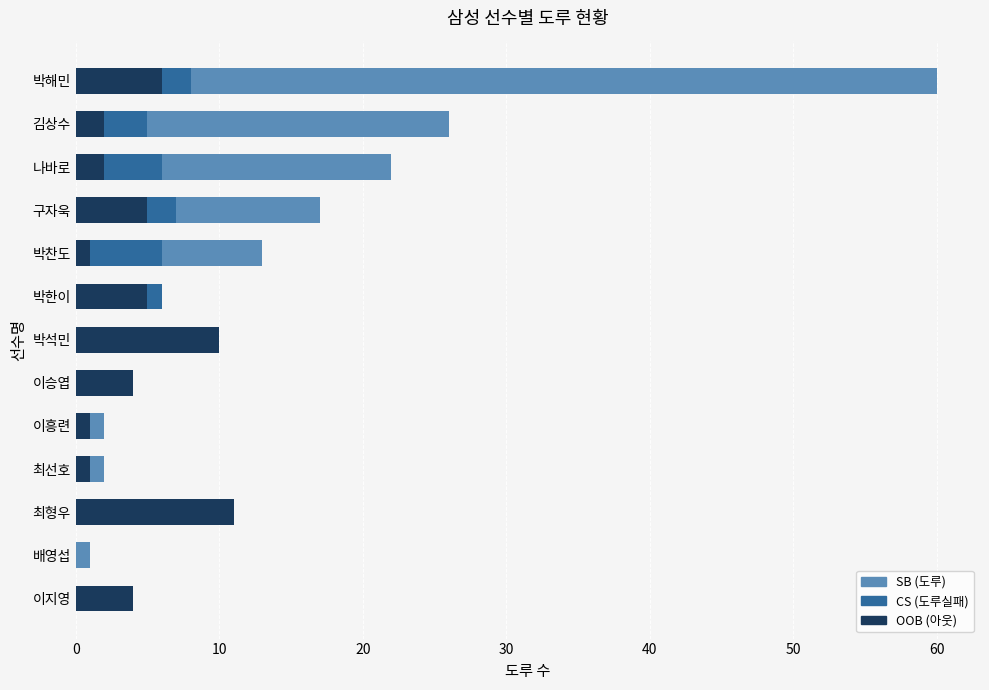

Count the number of data series in this chart.

3